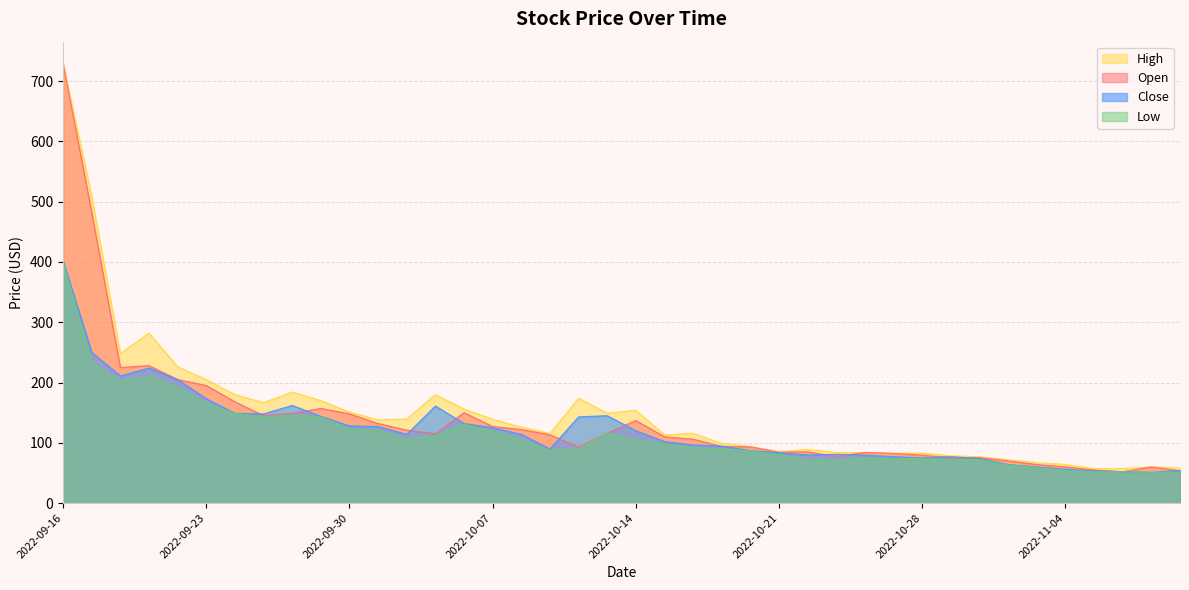

What value does the Low series have at 2022-09-21?

210.0